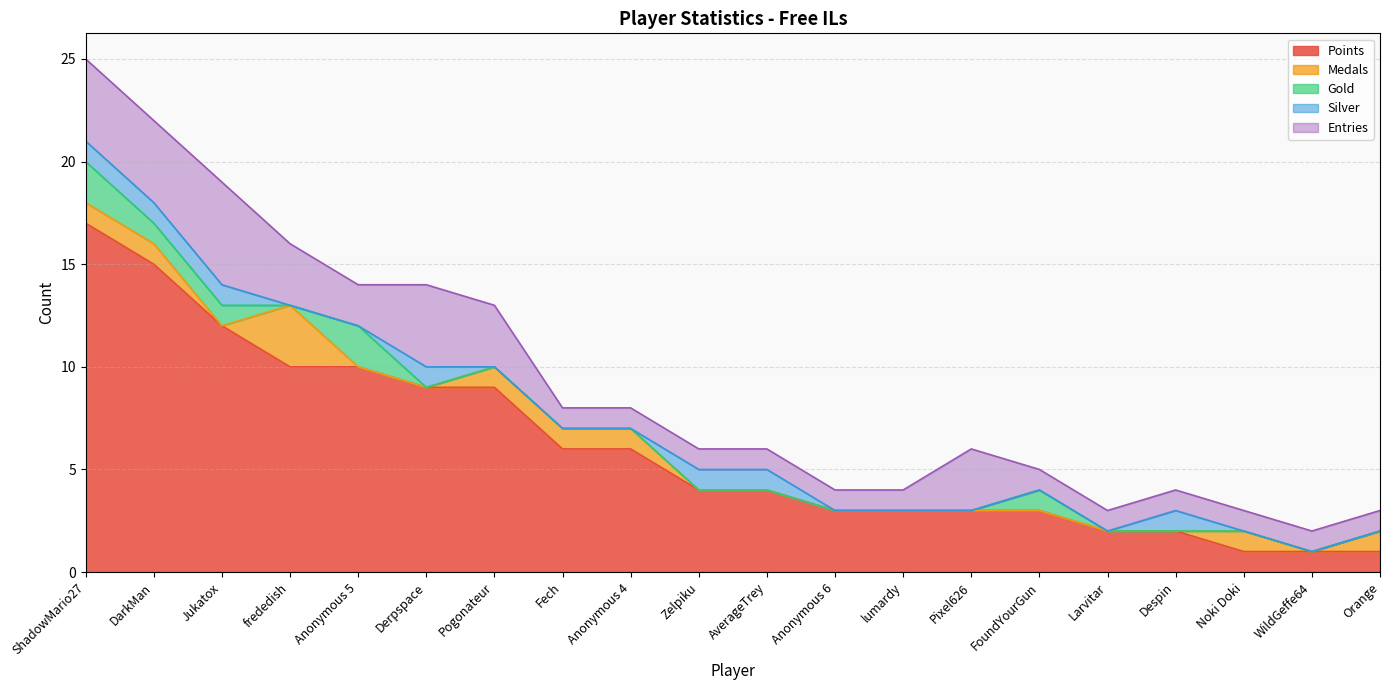

The value of Medals at DarkMan is 1. True or false?

True